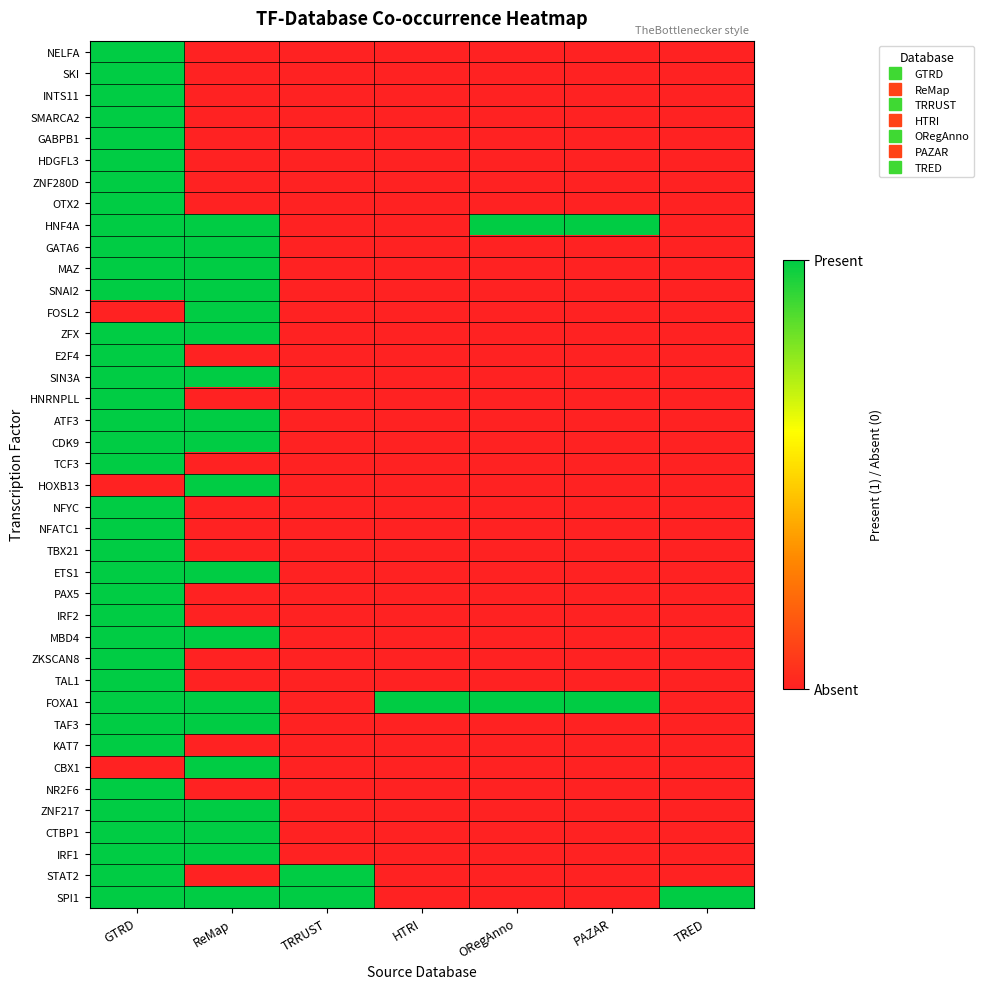

Reading left to right, list all the values displayed in this chart.

SPI1: GTRD=1	ReMap=1	TRRUST=1	HTRI=0	ORegAnno=0	PAZAR=0	TRED=1
STAT2: GTRD=1	ReMap=0	TRRUST=1	HTRI=0	ORegAnno=0	PAZAR=0	TRED=0
IRF1: GTRD=1	ReMap=1	TRRUST=0	HTRI=0	ORegAnno=0	PAZAR=0	TRED=0
CTBP1: GTRD=1	ReMap=1	TRRUST=0	HTRI=0	ORegAnno=0	PAZAR=0	TRED=0
ZNF217: GTRD=1	ReMap=1	TRRUST=0	HTRI=0	ORegAnno=0	PAZAR=0	TRED=0
NR2F6: GTRD=1	ReMap=0	TRRUST=0	HTRI=0	ORegAnno=0	PAZAR=0	TRED=0
CBX1: GTRD=0	ReMap=1	TRRUST=0	HTRI=0	ORegAnno=0	PAZAR=0	TRED=0
KAT7: GTRD=1	ReMap=0	TRRUST=0	HTRI=0	ORegAnno=0	PAZAR=0	TRED=0
TAF3: GTRD=1	ReMap=1	TRRUST=0	HTRI=0	ORegAnno=0	PAZAR=0	TRED=0
FOXA1: GTRD=1	ReMap=1	TRRUST=0	HTRI=1	ORegAnno=1	PAZAR=1	TRED=0
TAL1: GTRD=1	ReMap=0	TRRUST=0	HTRI=0	ORegAnno=0	PAZAR=0	TRED=0
ZKSCAN8: GTRD=1	ReMap=0	TRRUST=0	HTRI=0	ORegAnno=0	PAZAR=0	TRED=0
MBD4: GTRD=1	ReMap=1	TRRUST=0	HTRI=0	ORegAnno=0	PAZAR=0	TRED=0
IRF2: GTRD=1	ReMap=0	TRRUST=0	HTRI=0	ORegAnno=0	PAZAR=0	TRED=0
PAX5: GTRD=1	ReMap=0	TRRUST=0	HTRI=0	ORegAnno=0	PAZAR=0	TRED=0
ETS1: GTRD=1	ReMap=1	TRRUST=0	HTRI=0	ORegAnno=0	PAZAR=0	TRED=0
TBX21: GTRD=1	ReMap=0	TRRUST=0	HTRI=0	ORegAnno=0	PAZAR=0	TRED=0
NFATC1: GTRD=1	ReMap=0	TRRUST=0	HTRI=0	ORegAnno=0	PAZAR=0	TRED=0
NFYC: GTRD=1	ReMap=0	TRRUST=0	HTRI=0	ORegAnno=0	PAZAR=0	TRED=0
HOXB13: GTRD=0	ReMap=1	TRRUST=0	HTRI=0	ORegAnno=0	PAZAR=0	TRED=0
TCF3: GTRD=1	ReMap=0	TRRUST=0	HTRI=0	ORegAnno=0	PAZAR=0	TRED=0
CDK9: GTRD=1	ReMap=1	TRRUST=0	HTRI=0	ORegAnno=0	PAZAR=0	TRED=0
ATF3: GTRD=1	ReMap=1	TRRUST=0	HTRI=0	ORegAnno=0	PAZAR=0	TRED=0
HNRNPLL: GTRD=1	ReMap=0	TRRUST=0	HTRI=0	ORegAnno=0	PAZAR=0	TRED=0
SIN3A: GTRD=1	ReMap=1	TRRUST=0	HTRI=0	ORegAnno=0	PAZAR=0	TRED=0
E2F4: GTRD=1	ReMap=0	TRRUST=0	HTRI=0	ORegAnno=0	PAZAR=0	TRED=0
ZFX: GTRD=1	ReMap=1	TRRUST=0	HTRI=0	ORegAnno=0	PAZAR=0	TRED=0
FOSL2: GTRD=0	ReMap=1	TRRUST=0	HTRI=0	ORegAnno=0	PAZAR=0	TRED=0
SNAI2: GTRD=1	ReMap=1	TRRUST=0	HTRI=0	ORegAnno=0	PAZAR=0	TRED=0
MAZ: GTRD=1	ReMap=1	TRRUST=0	HTRI=0	ORegAnno=0	PAZAR=0	TRED=0
GATA6: GTRD=1	ReMap=1	TRRUST=0	HTRI=0	ORegAnno=0	PAZAR=0	TRED=0
HNF4A: GTRD=1	ReMap=1	TRRUST=0	HTRI=0	ORegAnno=1	PAZAR=1	TRED=0
OTX2: GTRD=1	ReMap=0	TRRUST=0	HTRI=0	ORegAnno=0	PAZAR=0	TRED=0
ZNF280D: GTRD=1	ReMap=0	TRRUST=0	HTRI=0	ORegAnno=0	PAZAR=0	TRED=0
HDGFL3: GTRD=1	ReMap=0	TRRUST=0	HTRI=0	ORegAnno=0	PAZAR=0	TRED=0
GABPB1: GTRD=1	ReMap=0	TRRUST=0	HTRI=0	ORegAnno=0	PAZAR=0	TRED=0
SMARCA2: GTRD=1	ReMap=0	TRRUST=0	HTRI=0	ORegAnno=0	PAZAR=0	TRED=0
INTS11: GTRD=1	ReMap=0	TRRUST=0	HTRI=0	ORegAnno=0	PAZAR=0	TRED=0
SKI: GTRD=1	ReMap=0	TRRUST=0	HTRI=0	ORegAnno=0	PAZAR=0	TRED=0
NELFA: GTRD=1	ReMap=0	TRRUST=0	HTRI=0	ORegAnno=0	PAZAR=0	TRED=0